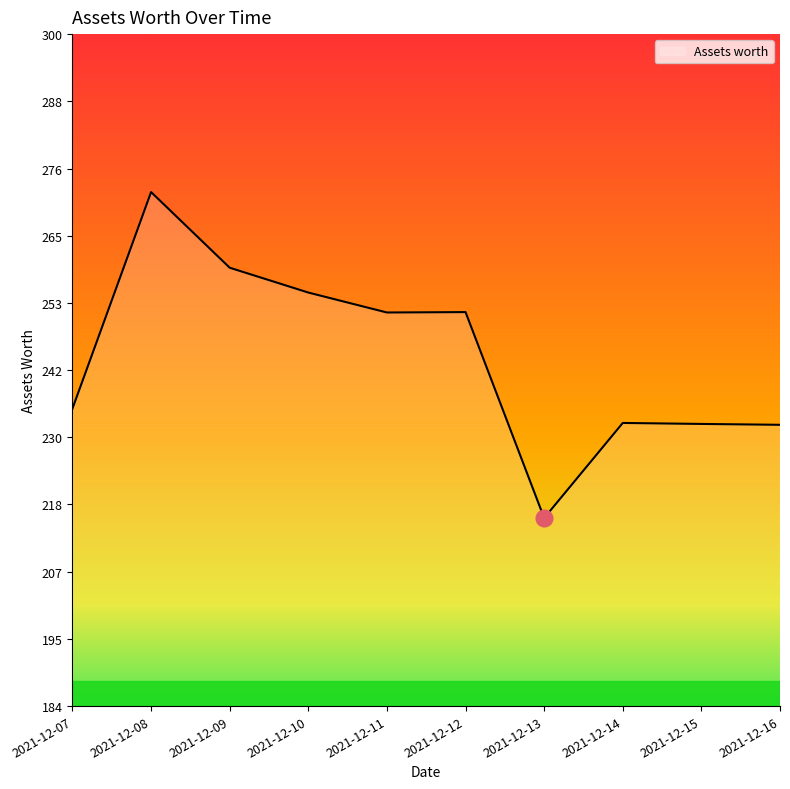

Which category has the lowest value across all series?

2021-12-13